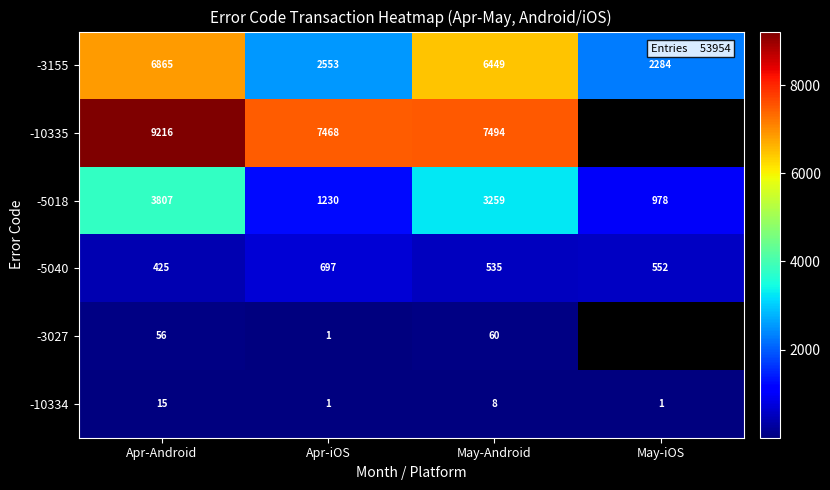

What is the lowest value of the -3155 series?

2284